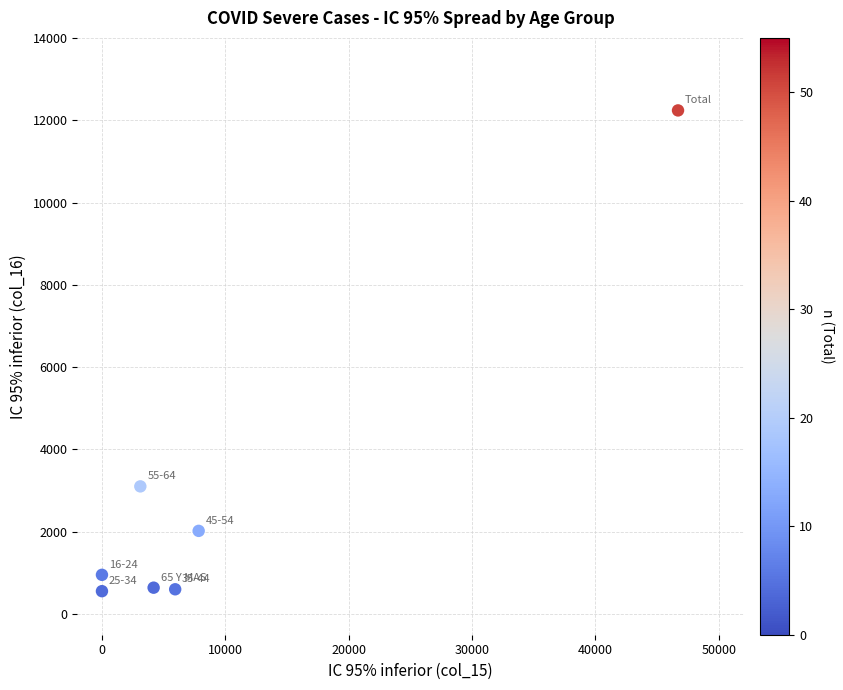

What Y value in the scatter plot is closest to 6398?

3104